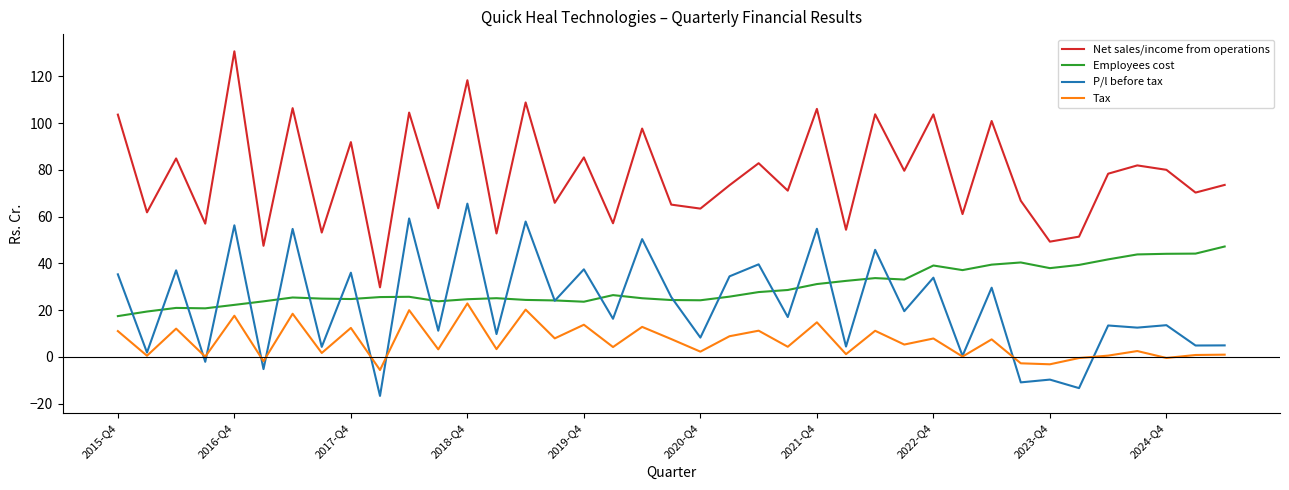

List the series in order of their peak value, lowest first.

Tax, Employees cost, P/l before tax, Net sales/income from operations